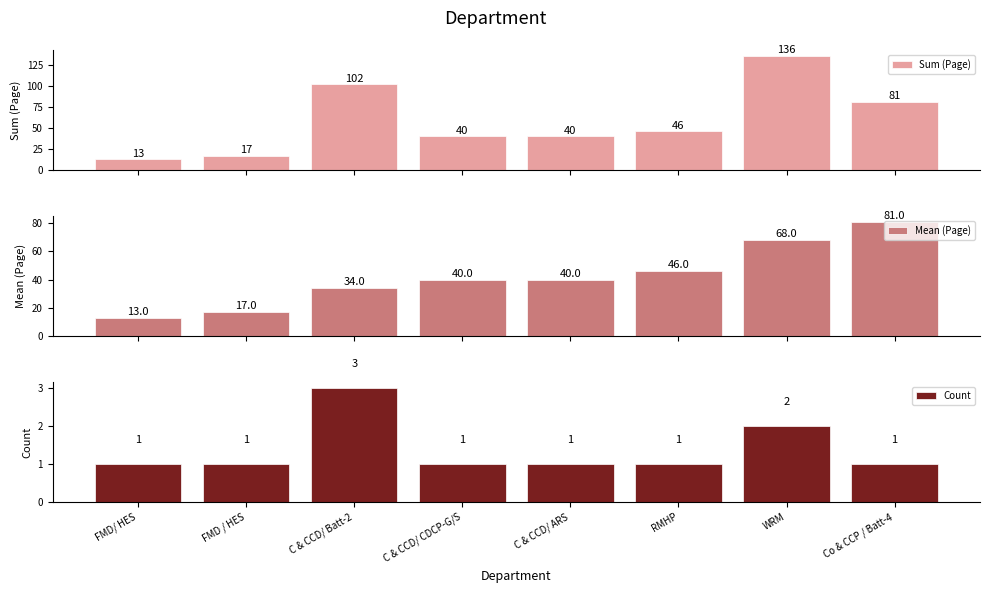

How many values in the Sum (Page) series are below 46?

4